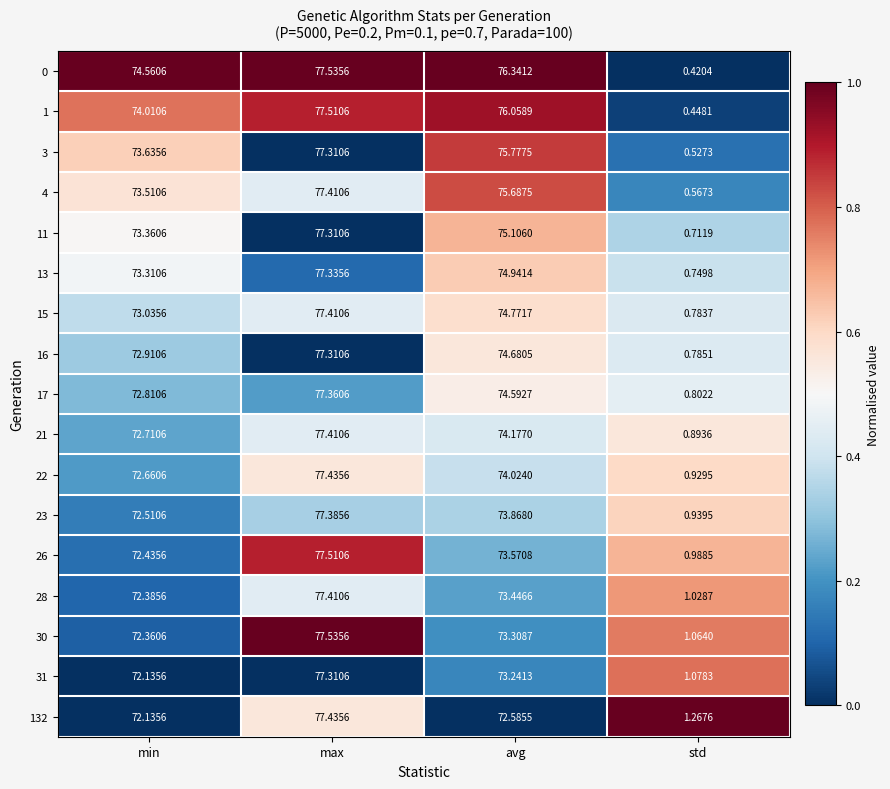

At how many categories does at least one series exceed 0?

4